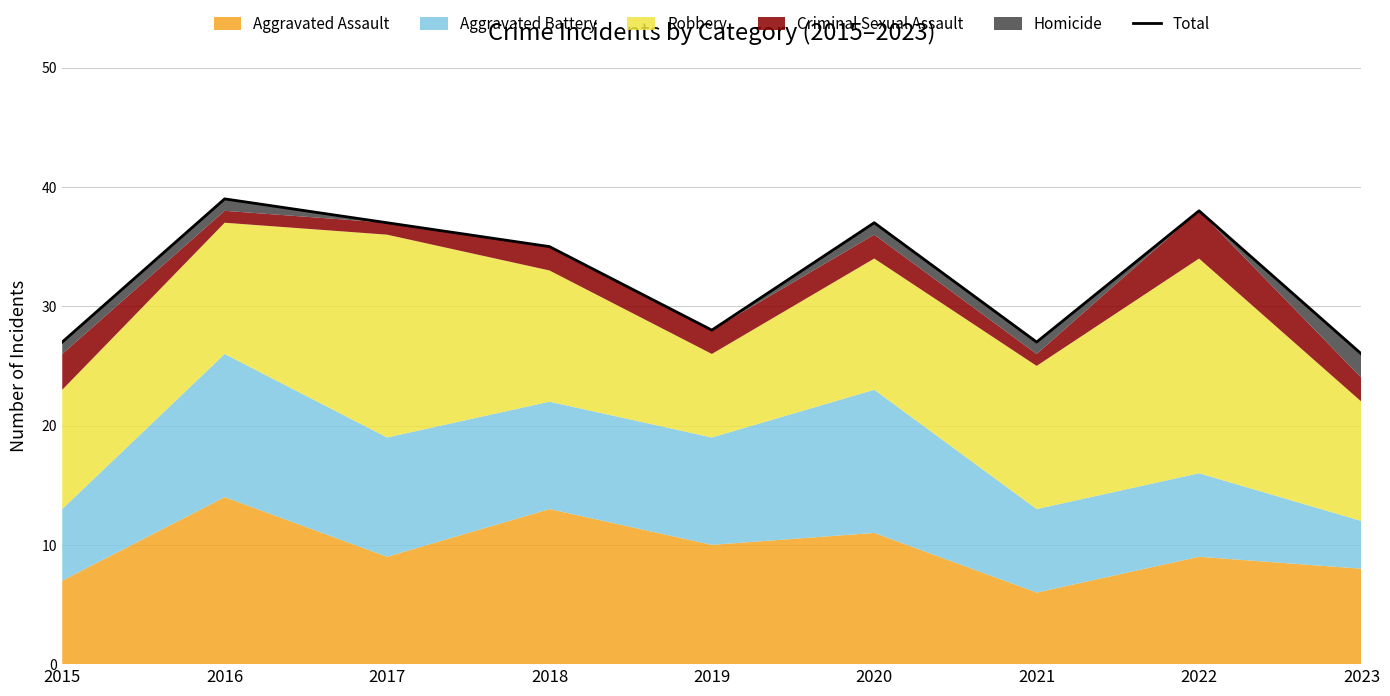

Reading left to right, transcribe all the data shown in this chart.

2015=27	2016=39	2017=37	2018=35	2019=28	2020=37	2021=27	2022=38	2023=26